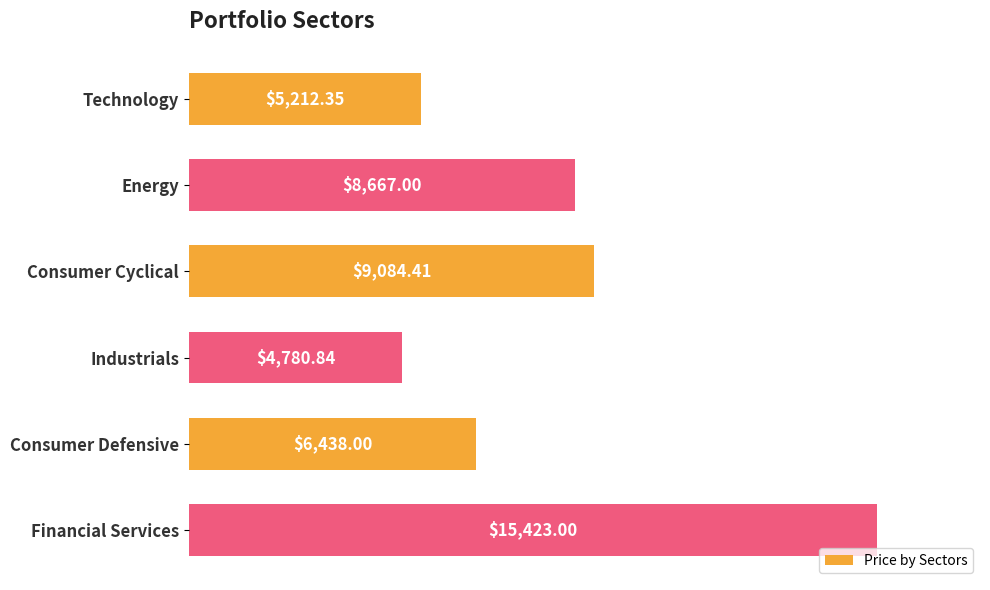

Where is the data nearest to the value 10101?

Consumer Cyclical